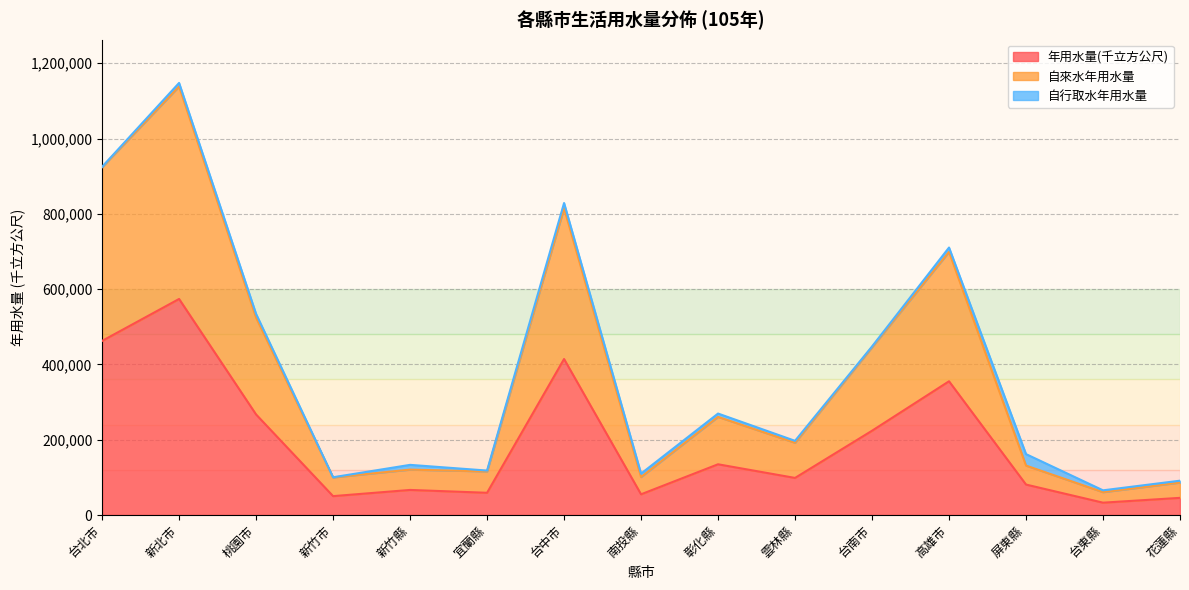

Read the 自來水年用水量 value at 桃園市.

524245.2